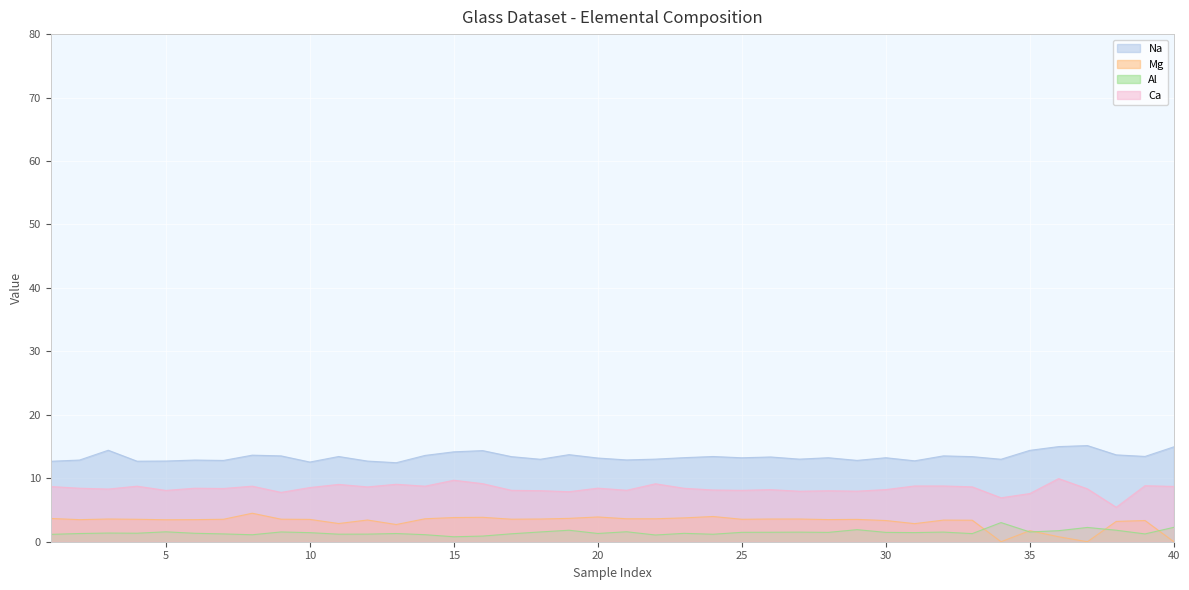

The value of Mg at 37 is -2.1. True or false?

False